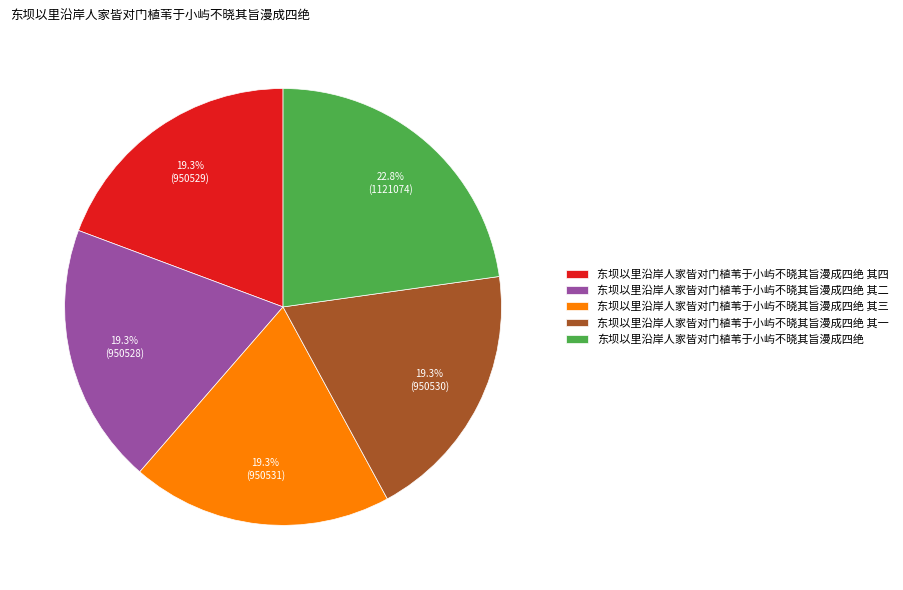

To the nearest percent, what is the average slice percentage?

20%